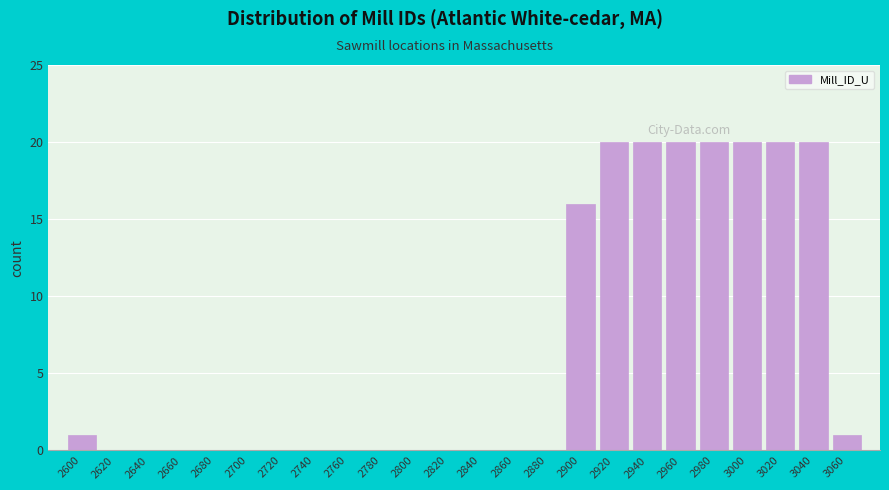

Reading left to right, transcribe all the data shown in this chart.

2600=1	2620=0	2640=0	2660=0	2680=0	2700=0	2720=0	2740=0	2760=0	2780=0	2800=0	2820=0	2840=0	2860=0	2880=0	2900=16	2920=20	2940=20	2960=20	2980=20	3000=20	3020=20	3040=20	3060=1